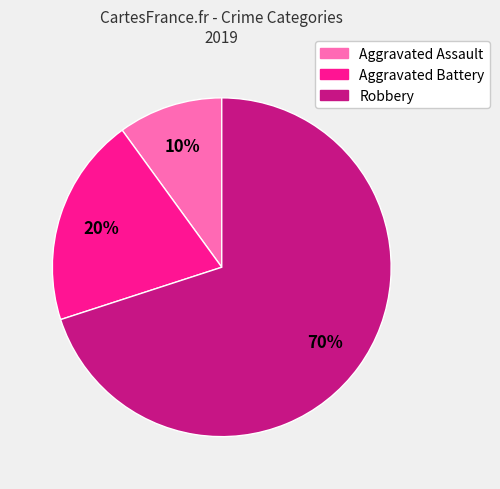

Do Aggravated Assault and Aggravated Battery together represent more than half of the pie?

No